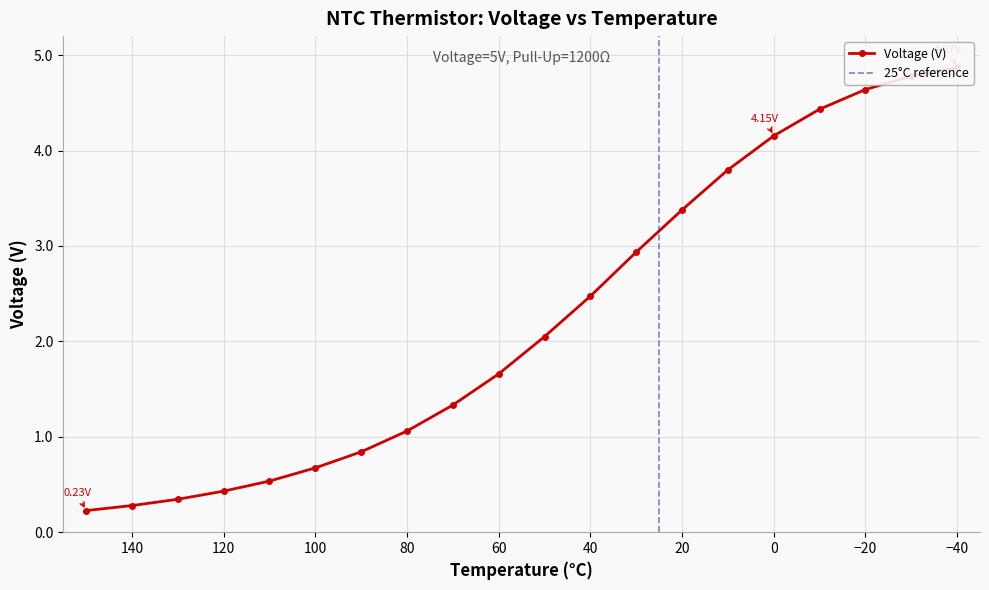

Rank the categories by value from lowest to highest.

150, 140, 130, 120, 110, 100, 90, 80, 70, 60, 50, 40, 30, 20, 10, 0, -10, -20, -30, -40